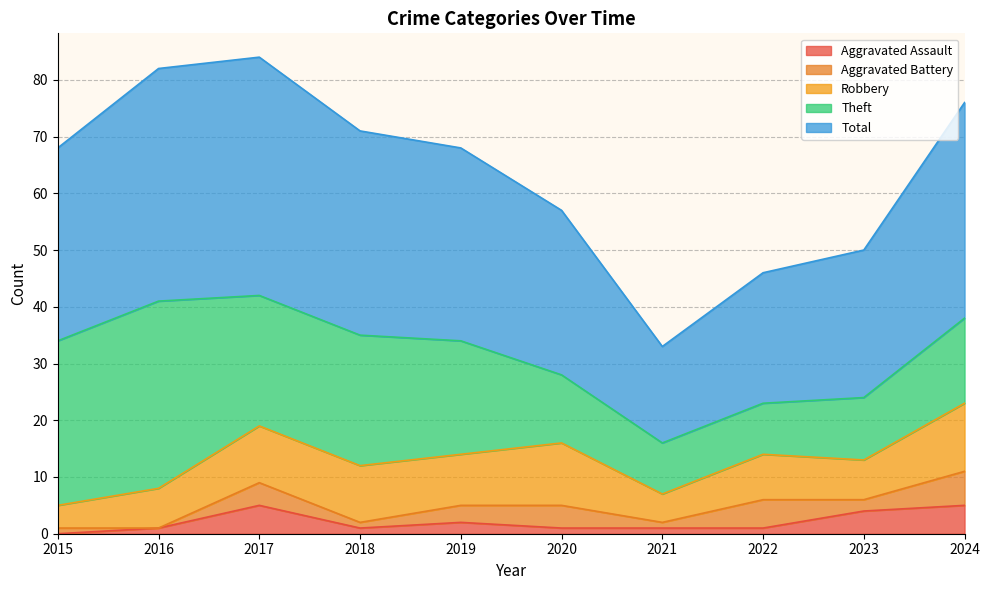

The value of Aggravated Battery at 2022 is 8. True or false?

False